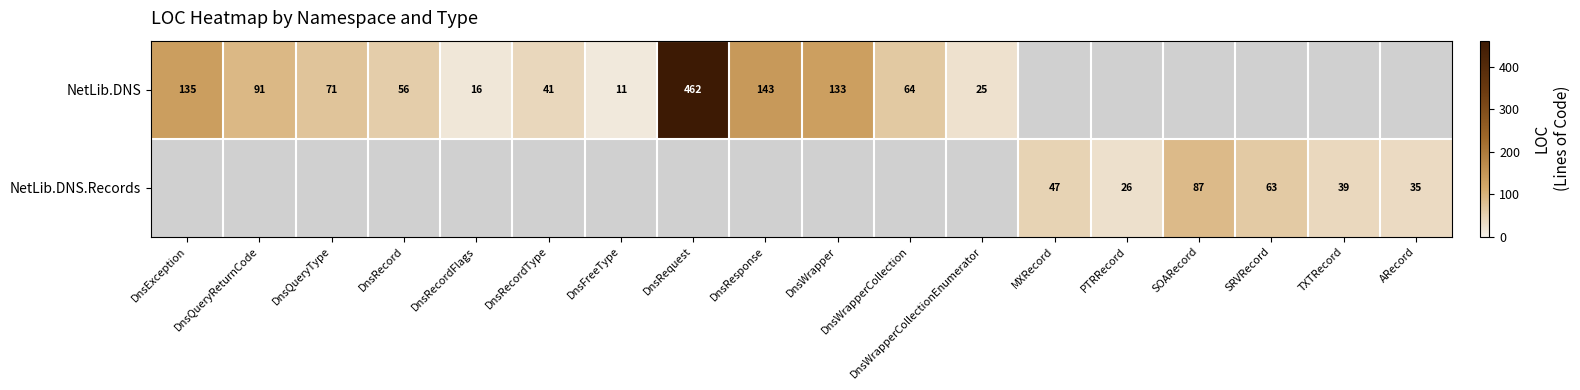

At which category is the sum across all series the highest?

DnsRequest